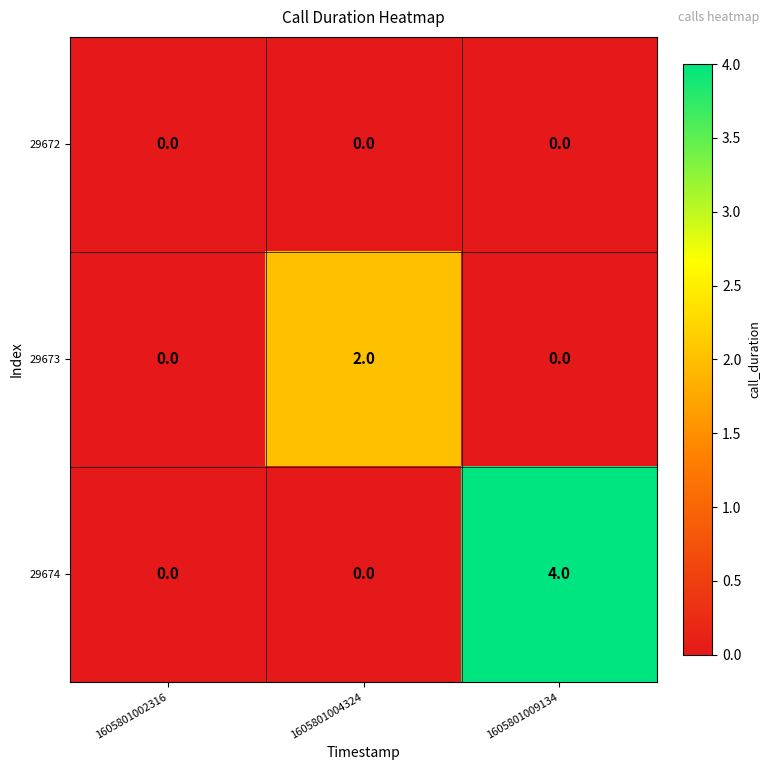

What is the maximum value shown in the chart?

4